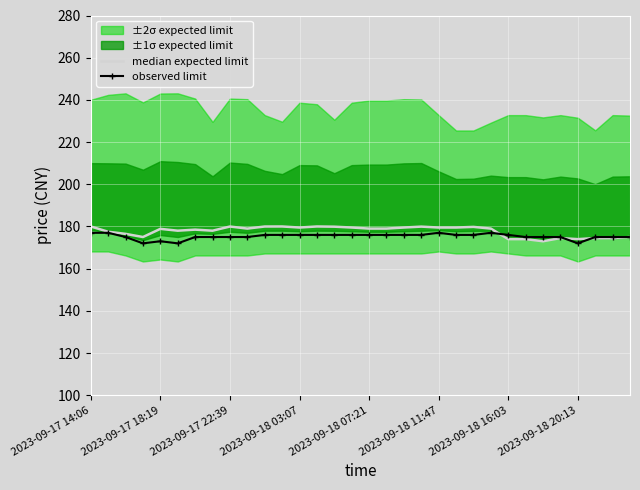

Which series has the largest total across all categories?

median expected limit